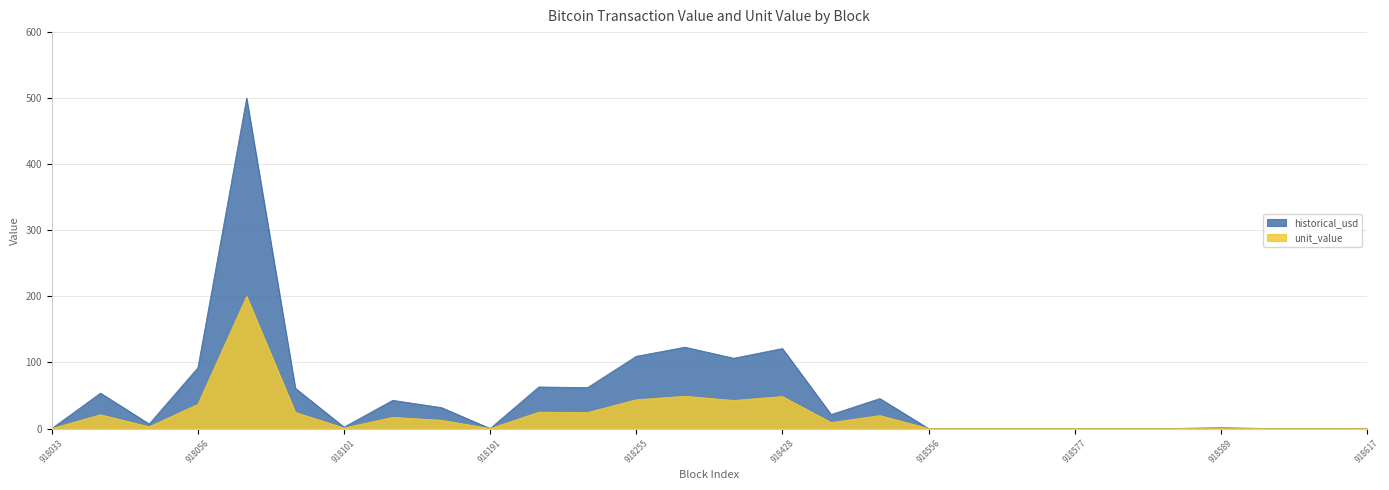

What is the approximate value of historical_usd at 918059?

500.0